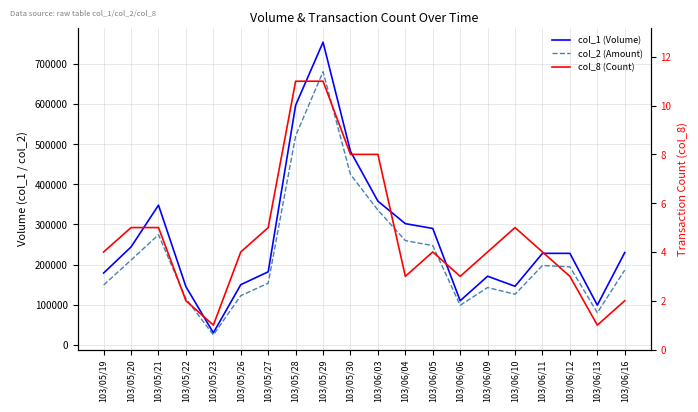

Between 103/06/04 and 103/06/06, which series saw the biggest shift?

col_1 (Volume)